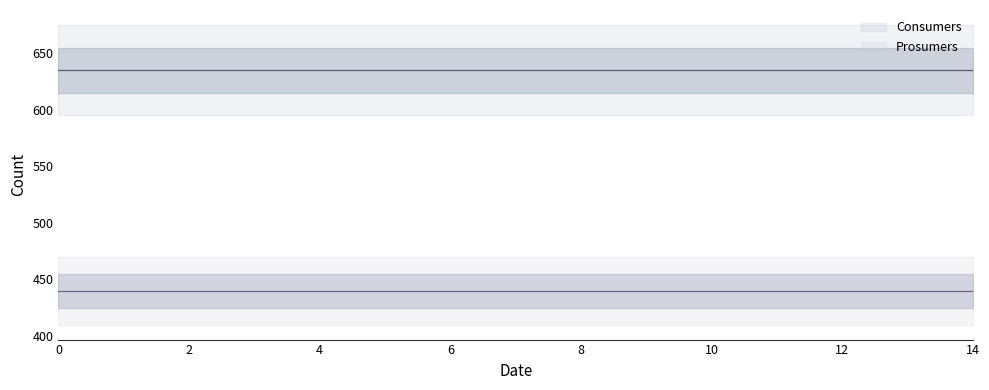

True or false: Prosumers has more than 2 points higher than both neighbors.

False